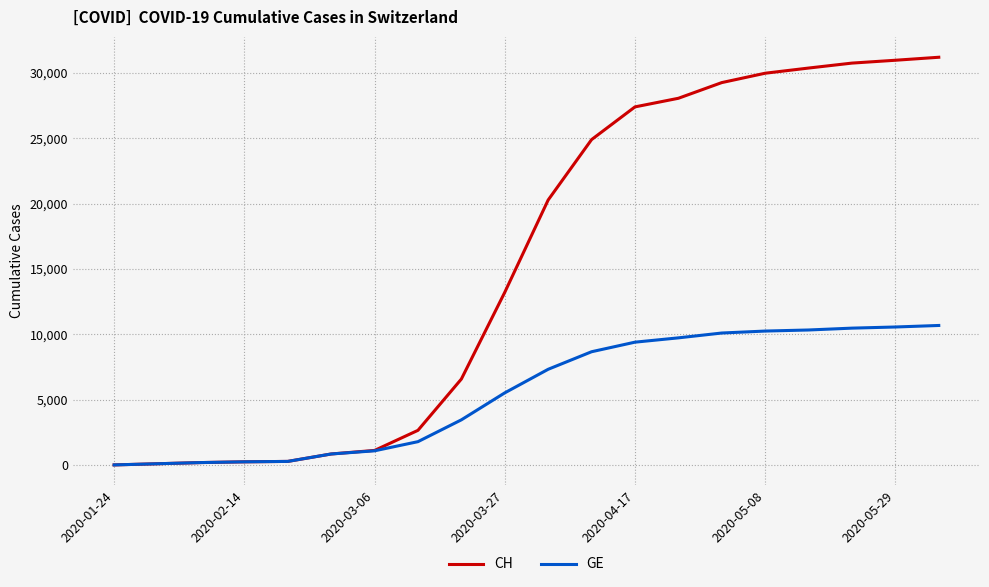

Which series has the largest total across all categories?

CH